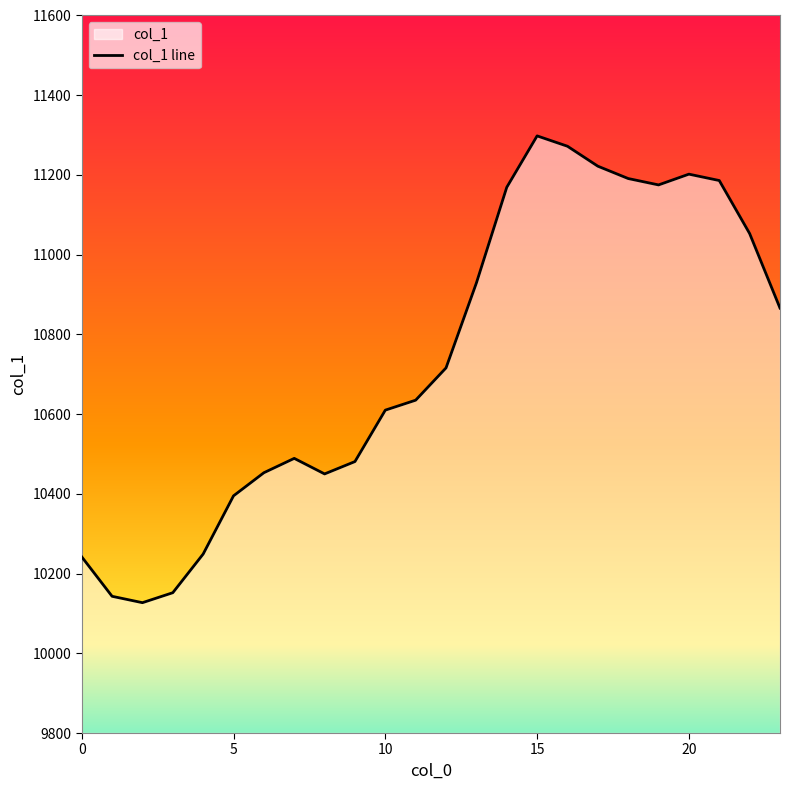

What is the smallest value displayed?

10127